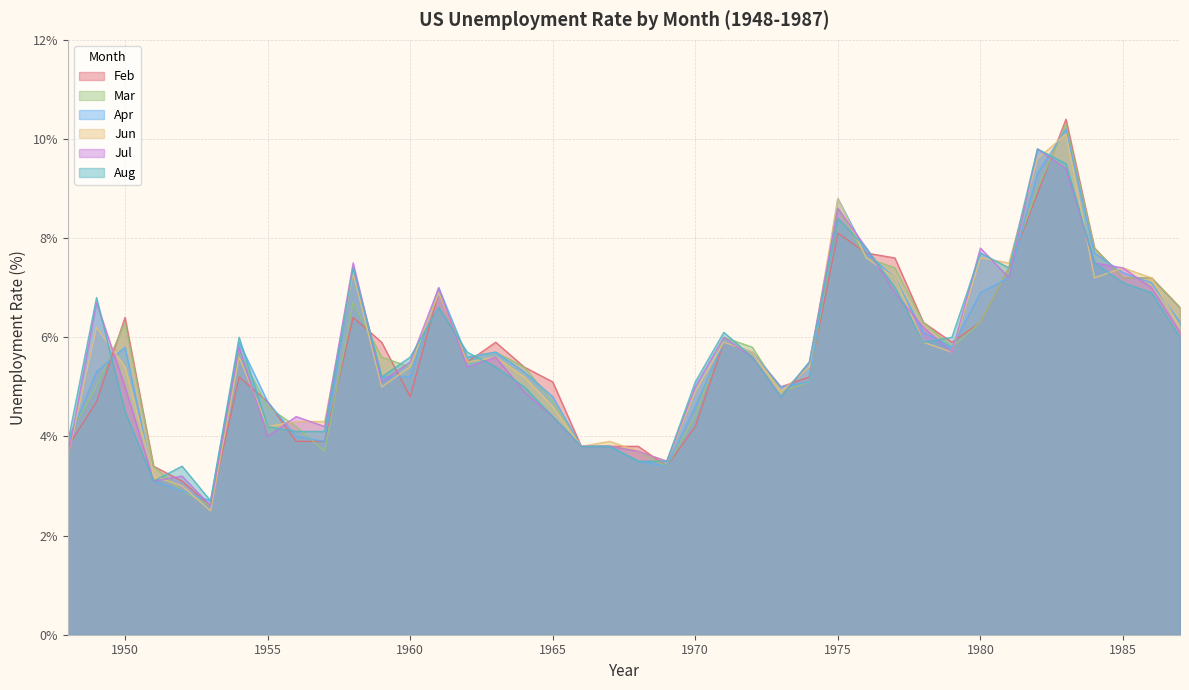

Is the value of Jun at 1964 greater than the value of Mar at 1971?

No